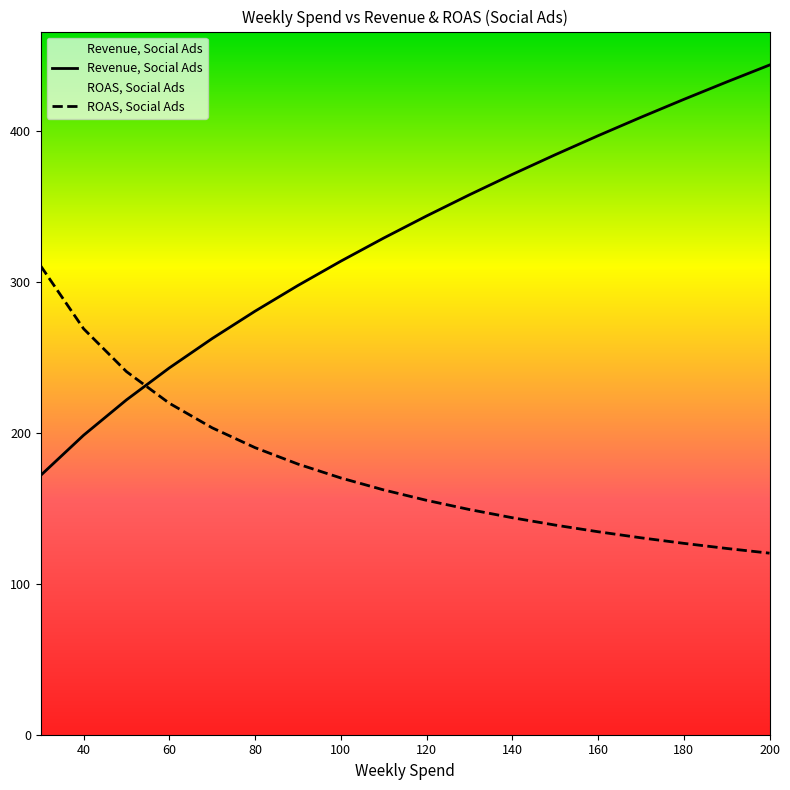

Does the chart have visible grid lines?

No